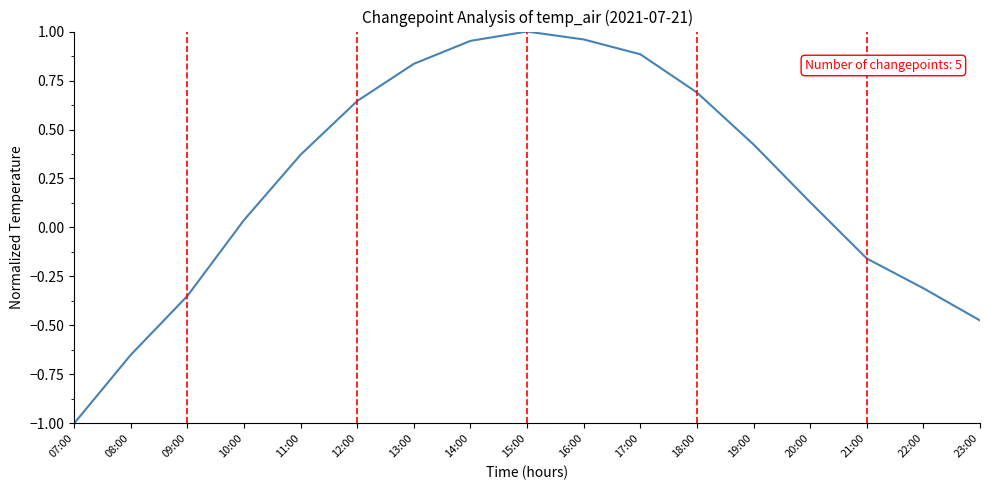

True or false: the data shows 0.3 at 16:00.

False